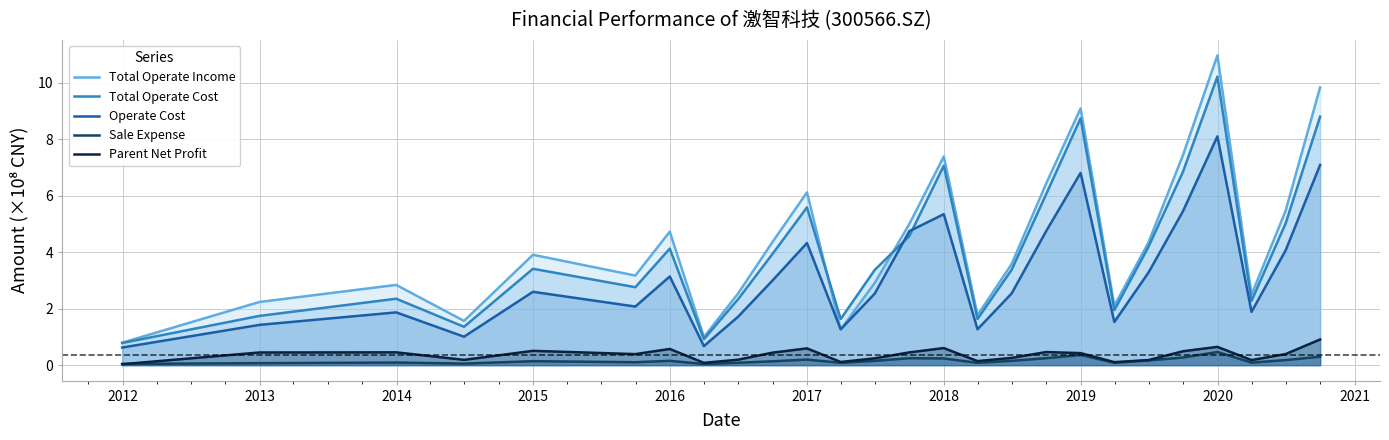

Which series has the largest range (max minus min)?

Total Operate Income